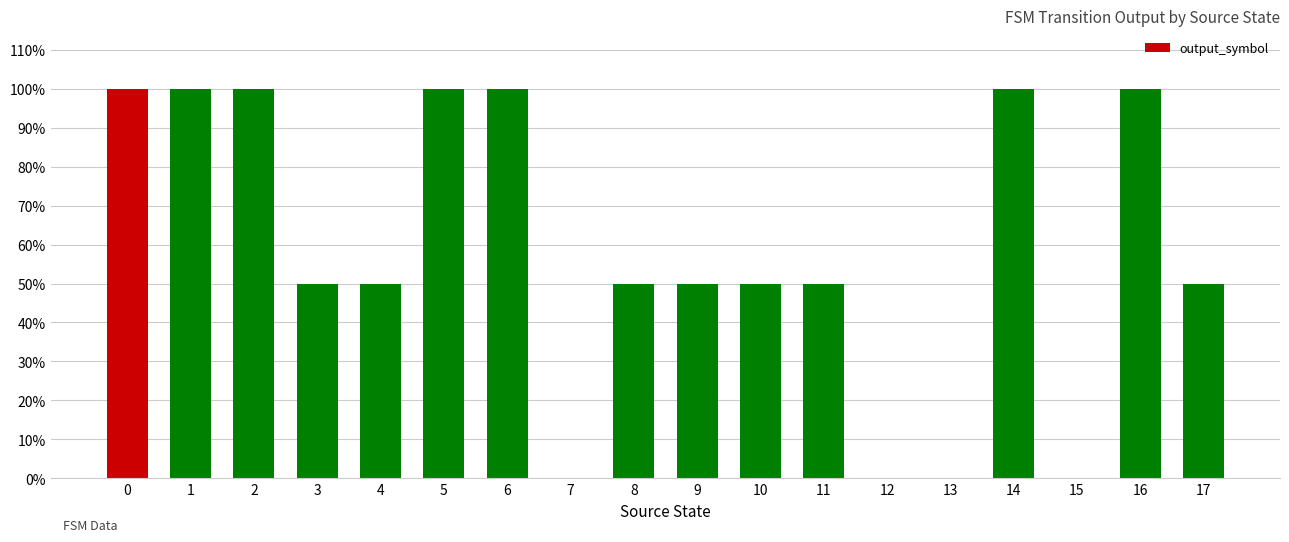

Where is the data nearest to the value 0?

7